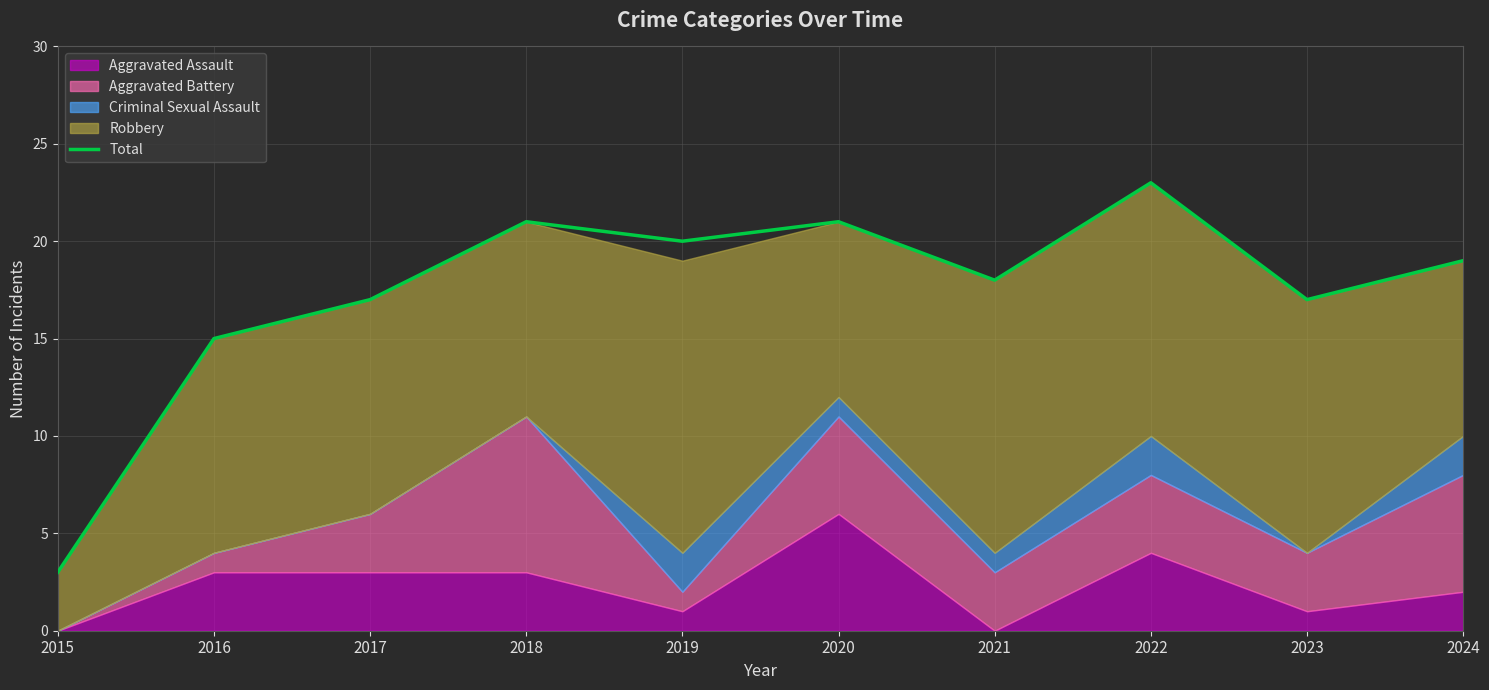

Reading left to right, extract all data points from this chart.

3	15	17	21	20	21	18	23	17	19